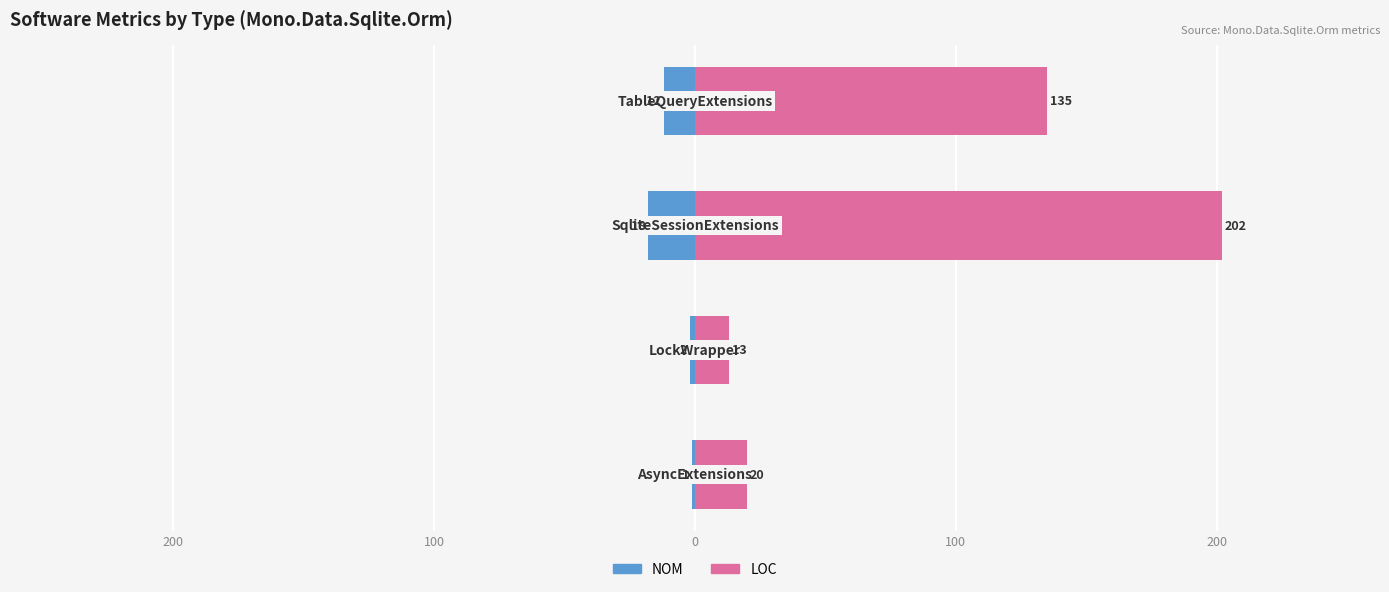

What is the difference between the highest and lowest values at 100?

220